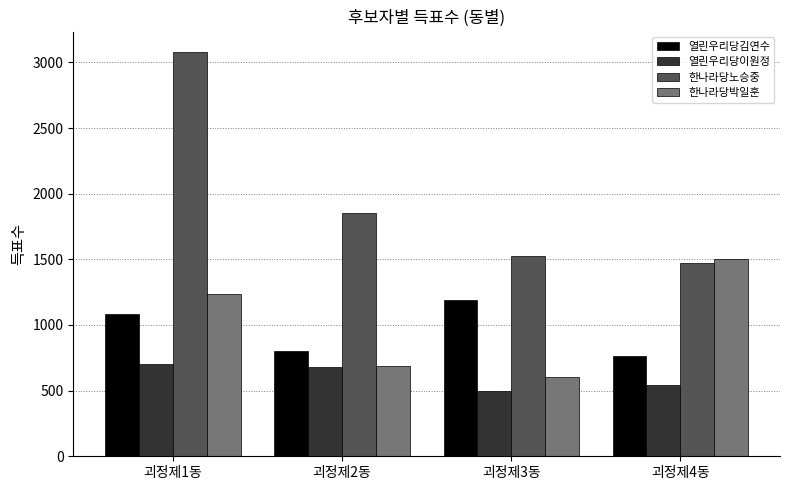

How many bars are there in each group?

4